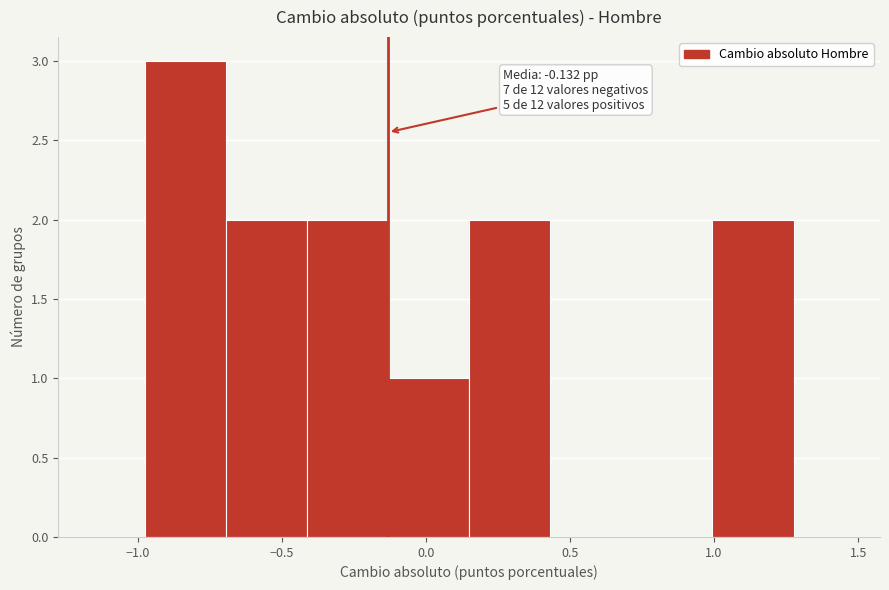

Over which range of the x-axis is the bar tallest?

-1.00 to -0.70